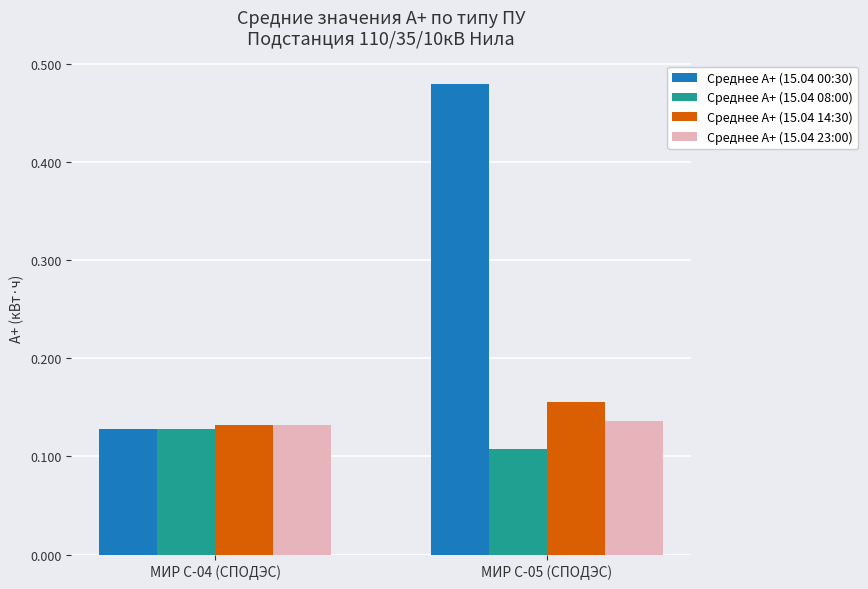

Which label corresponds to the smallest value in the chart?

МИР С-05 (СПОДЭС)